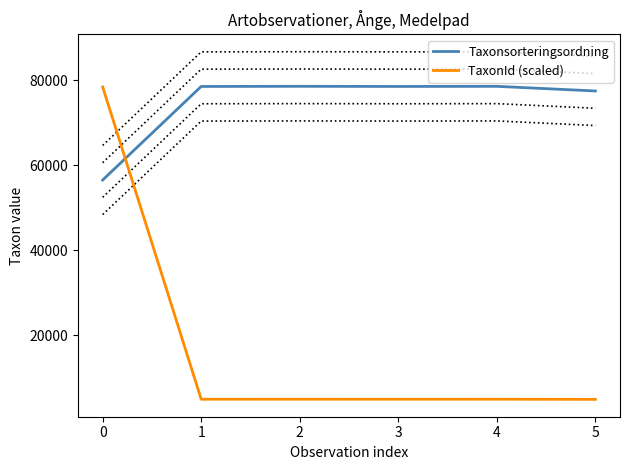

How many series are shown in this chart?

2